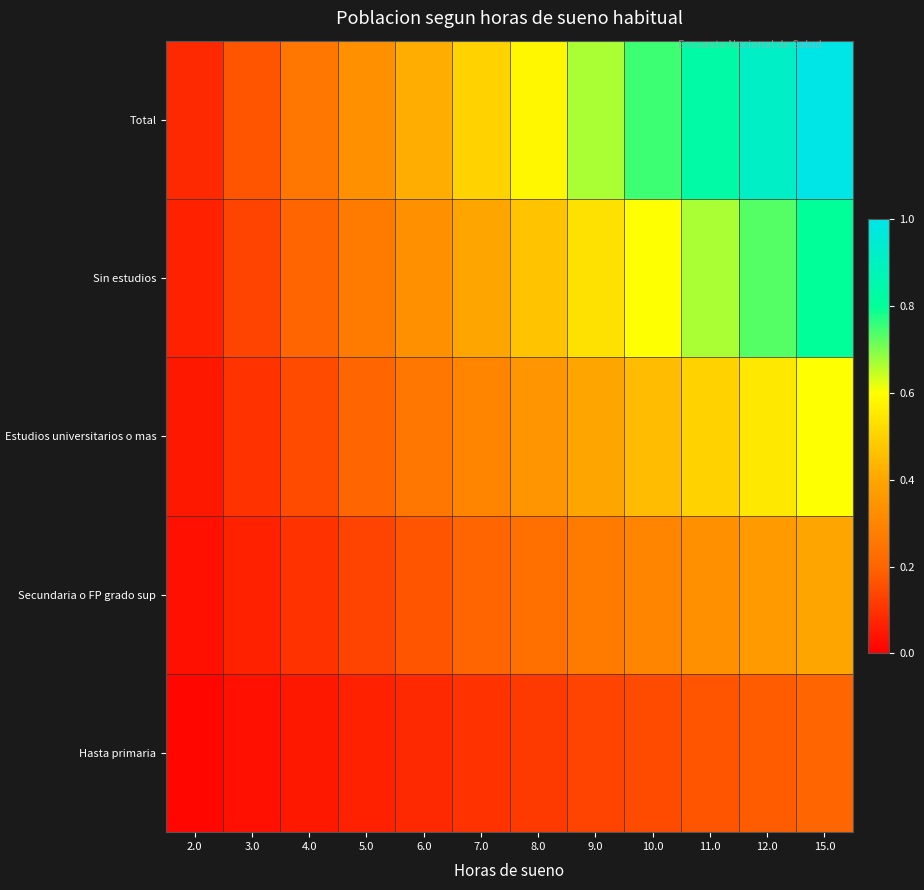

How many distinct data groups are displayed?

5